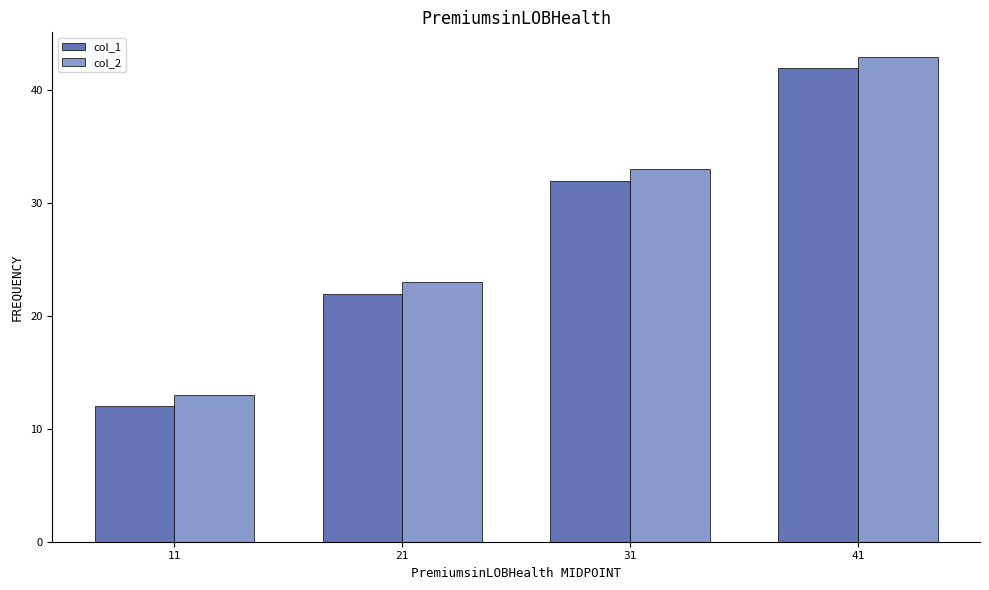

Rank the series by their maximum value, from lowest to highest.

col_1, col_2